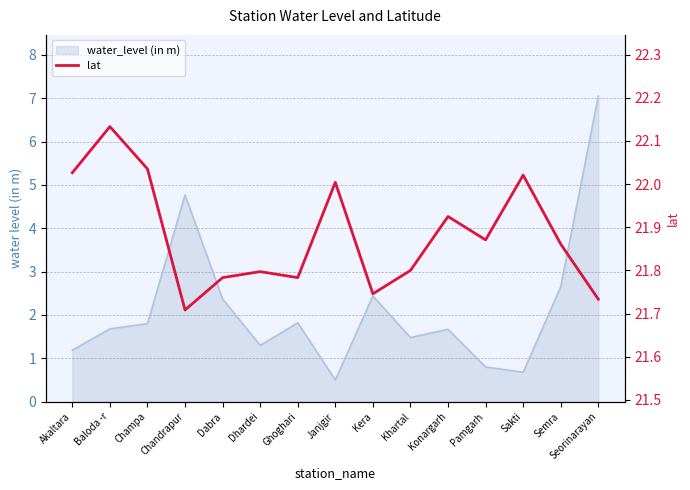

Rank the categories by value from highest to lowest.

Baloda -r, Champa, Akaltara, Sakti, Janjgir, Konargarh, Pamgarh, Semra, Khartal, Dhardei, Dabra, Ghoghari, Kera, Seorinarayan, Chandrapur